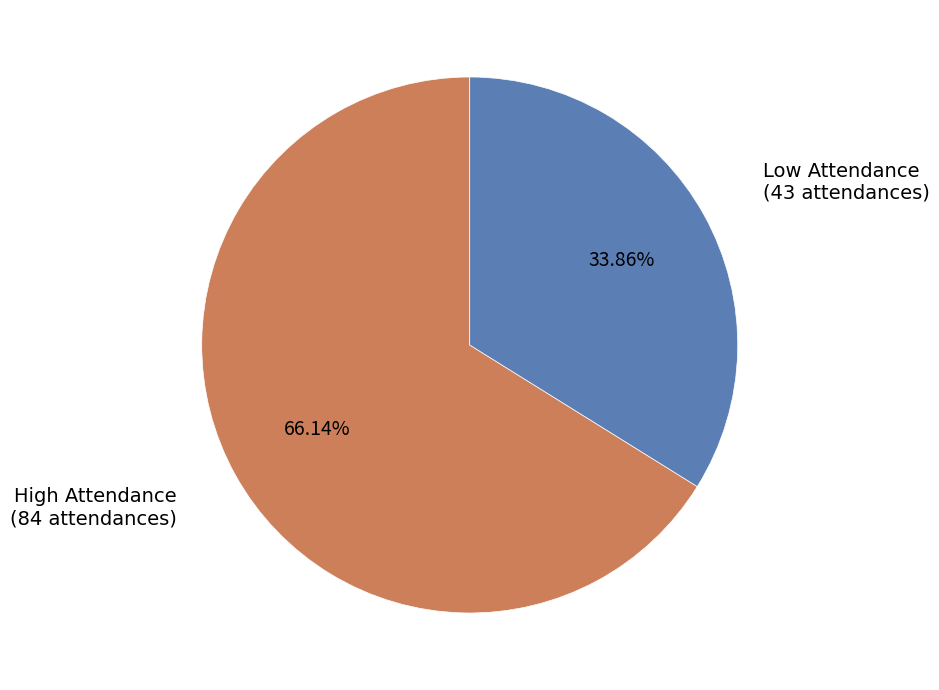

Is there a majority slice in this chart?

Yes